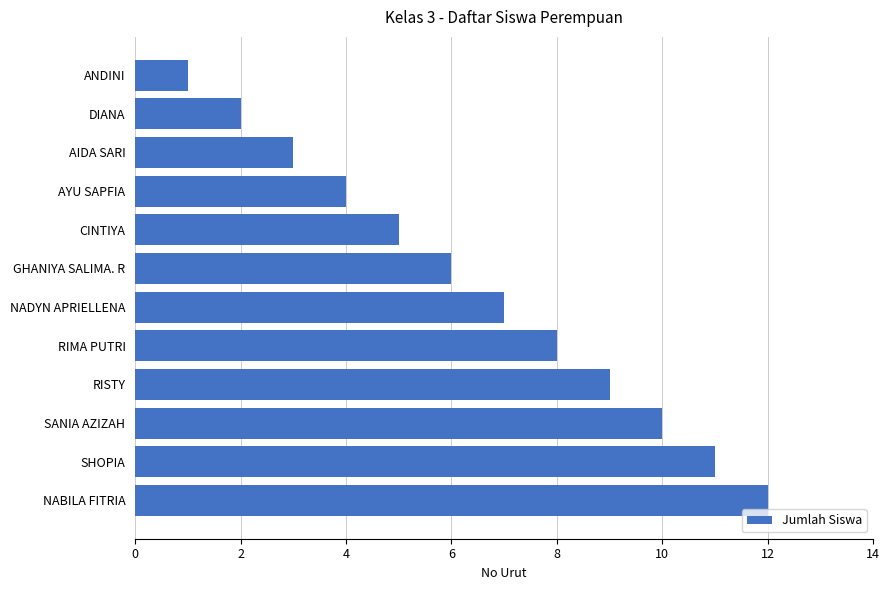

The value at AYU SAPFIA is 7. True or false?

False